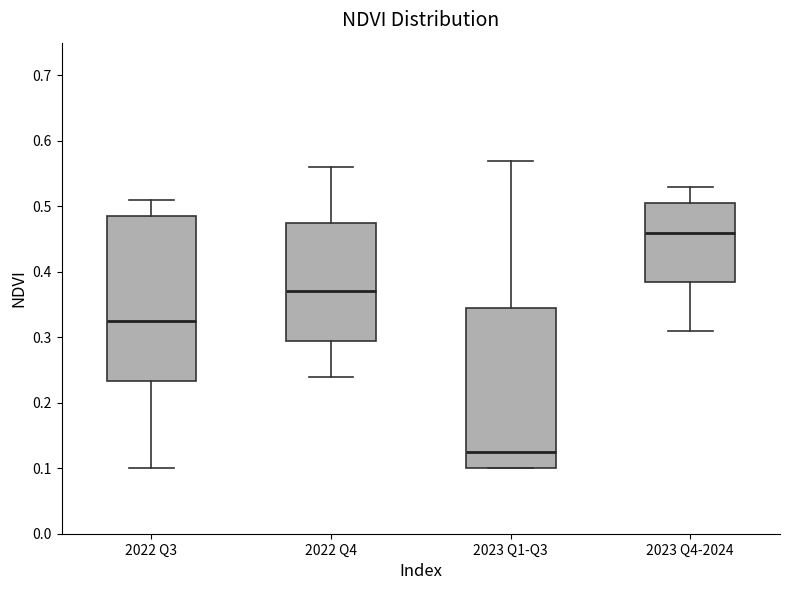

Reading left to right, transcribe this box plot: for each box, give where its median line is, the range the box spans, and where its two whiskers end, as read against the y-axis. The values are not printed on the chart, so give them approximately, as read against the axis.

2022 Q3: median 0.33, box 0.23 to 0.49, whiskers 0.10 to 0.51
2022 Q4: median 0.37, box 0.30 to 0.48, whiskers 0.24 to 0.56
2023 Q1-Q3: median 0.13, box 0.10 to 0.35, whiskers 0.10 to 0.57
2023 Q4-2024: median 0.46, box 0.39 to 0.51, whiskers 0.31 to 0.53